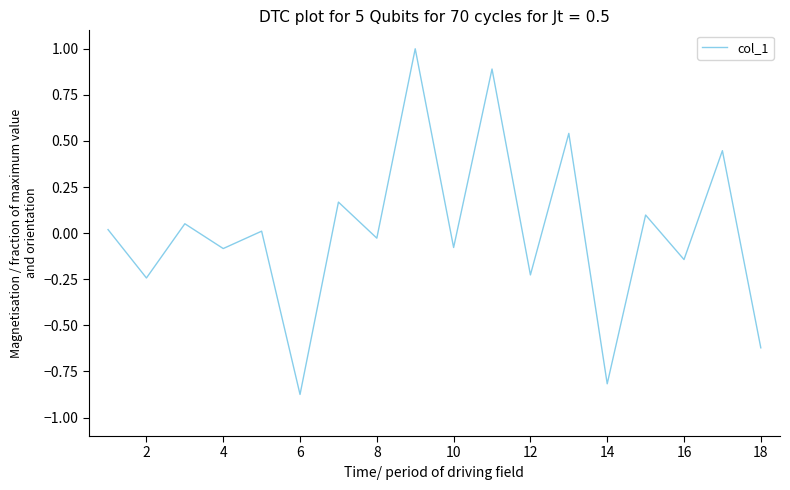

What is the difference between the maximum and minimum values?

1.9